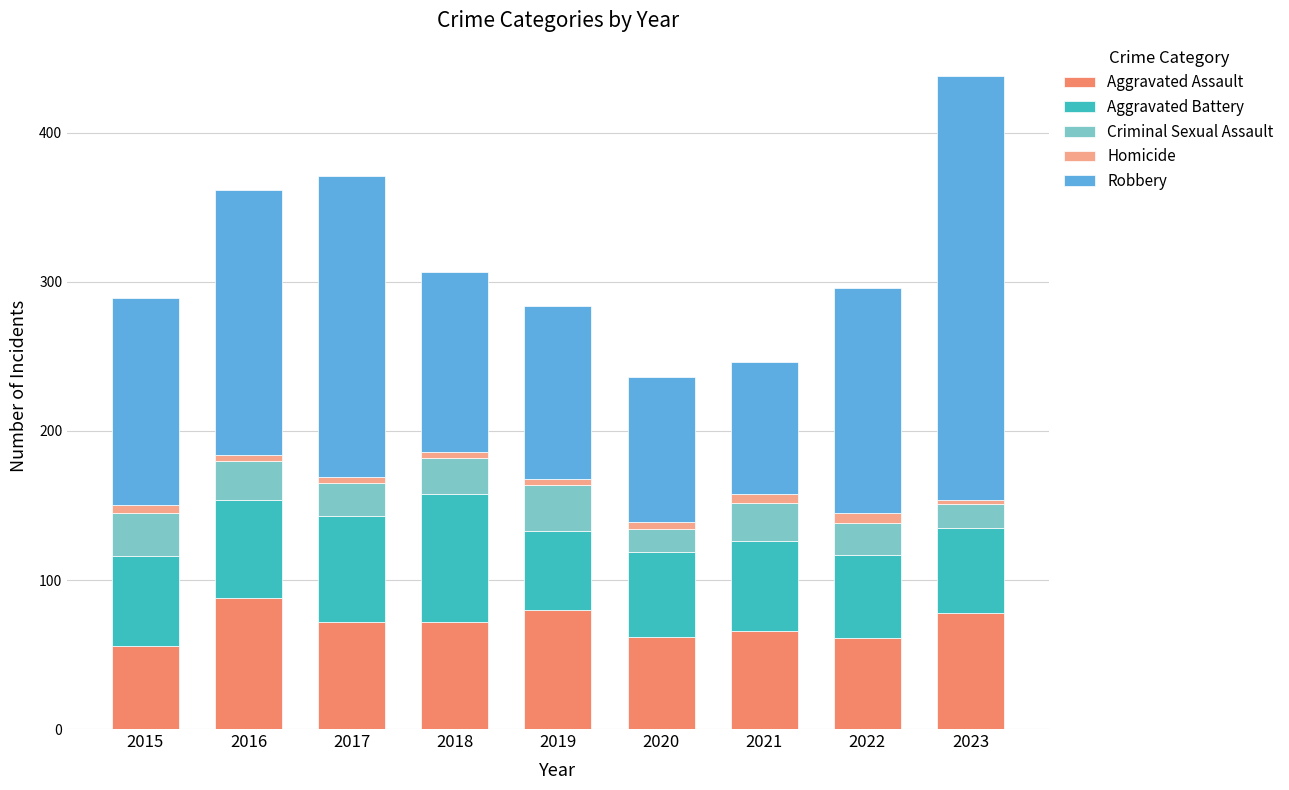

What is the difference between the second highest and minimum values in the Aggravated Assault series?

24